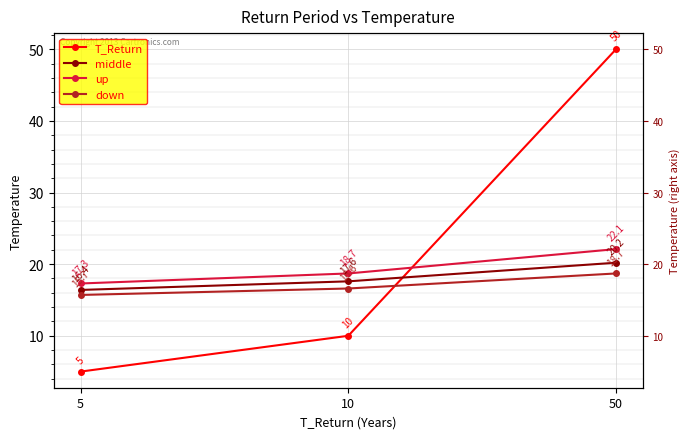

Which category has the highest value in the middle series?

50